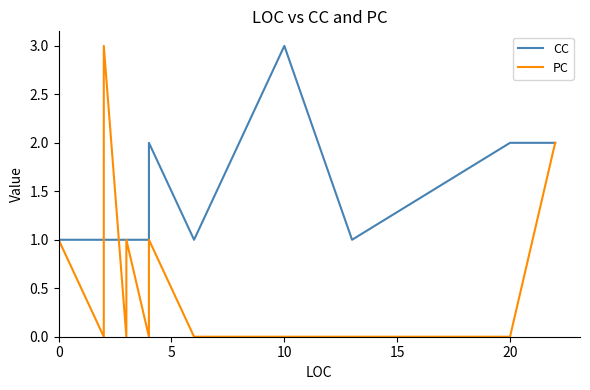

Is the value of PC at 0 greater than the value of CC at 10?

No